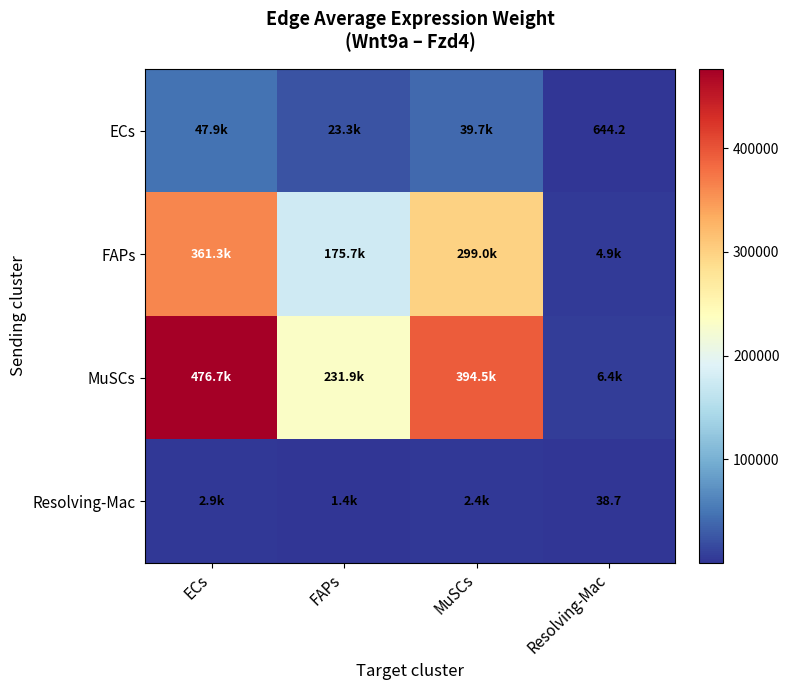

At which label is FAPs closest to 183078?

FAPs